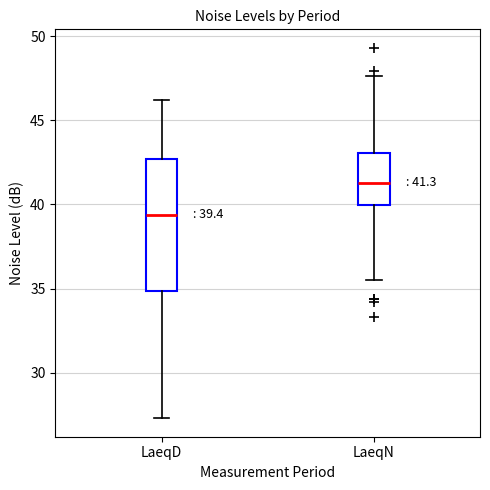

Which box's median line is the highest?

LaeqN